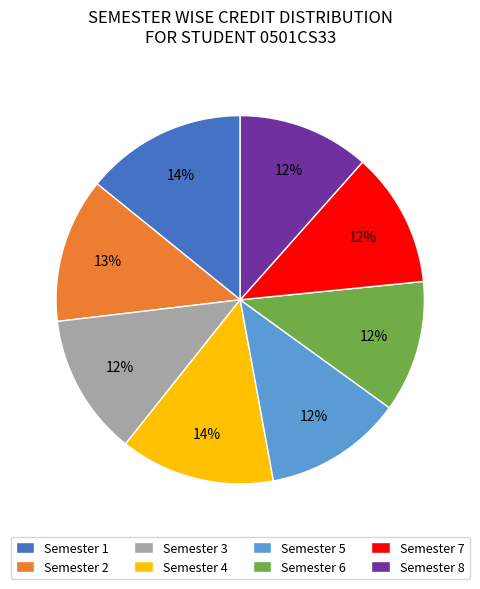

What percentage is the Semester 6 slice, to the nearest percent?

12%